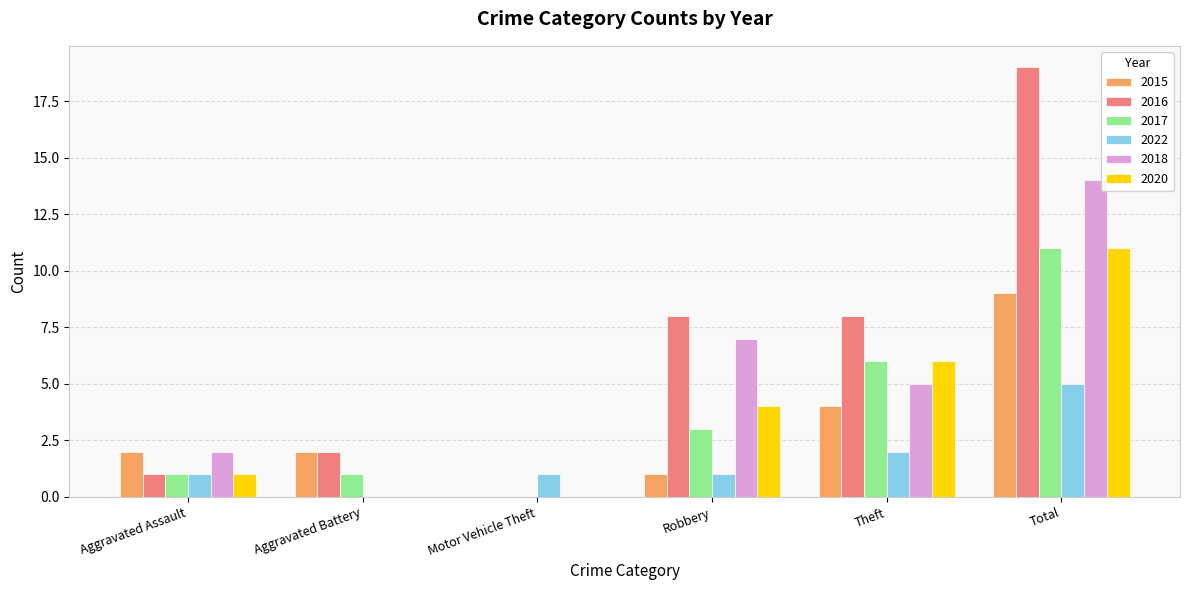

What value does the 2015 series have at Aggravated Assault?

2